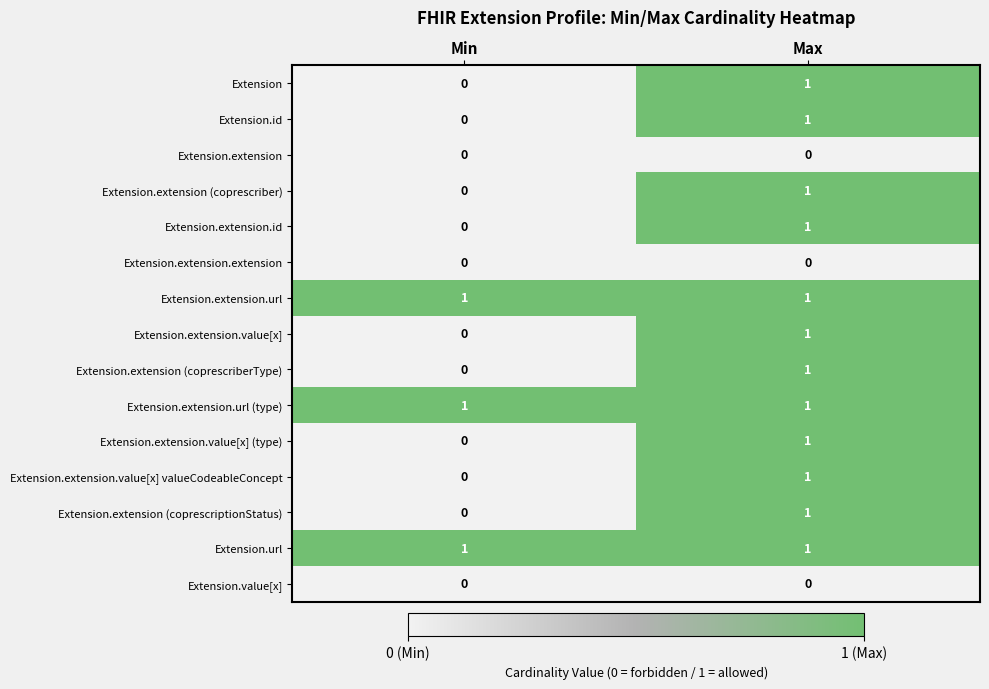

At which category is the sum across all series the highest?

Max